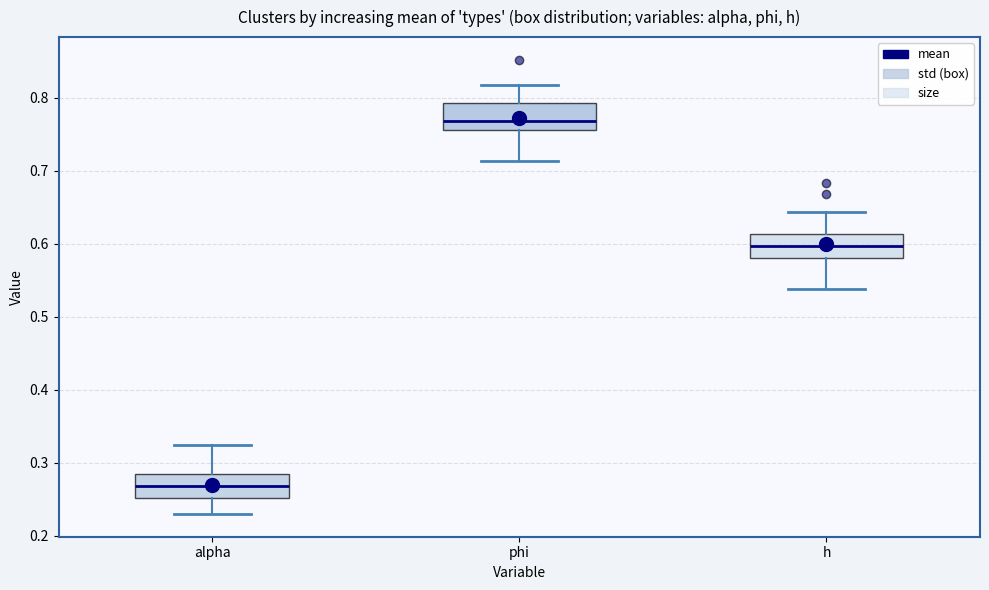

Reading left to right, read every box against the y-axis: the position of its median line, the range the box covers, and the ends of its whiskers. The values are not printed on the chart, so give them approximately, as read against the axis.

alpha: median 0.27, box 0.25 to 0.29, whiskers 0.23 to 0.32
phi: median 0.77, box 0.76 to 0.79, whiskers 0.71 to 0.82
h: median 0.60, box 0.58 to 0.61, whiskers 0.54 to 0.64